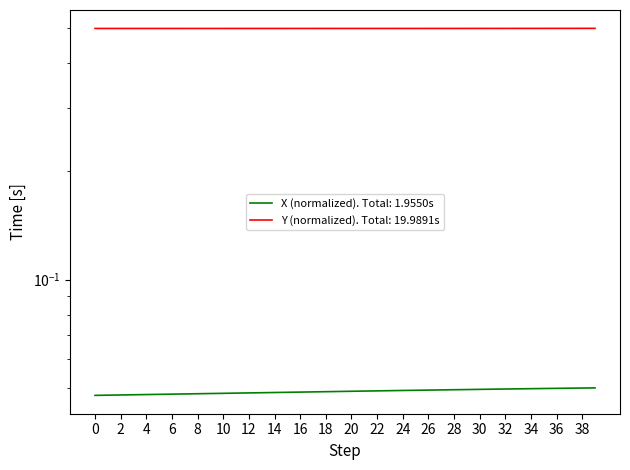

What is the label of the 8th point from the right?

32